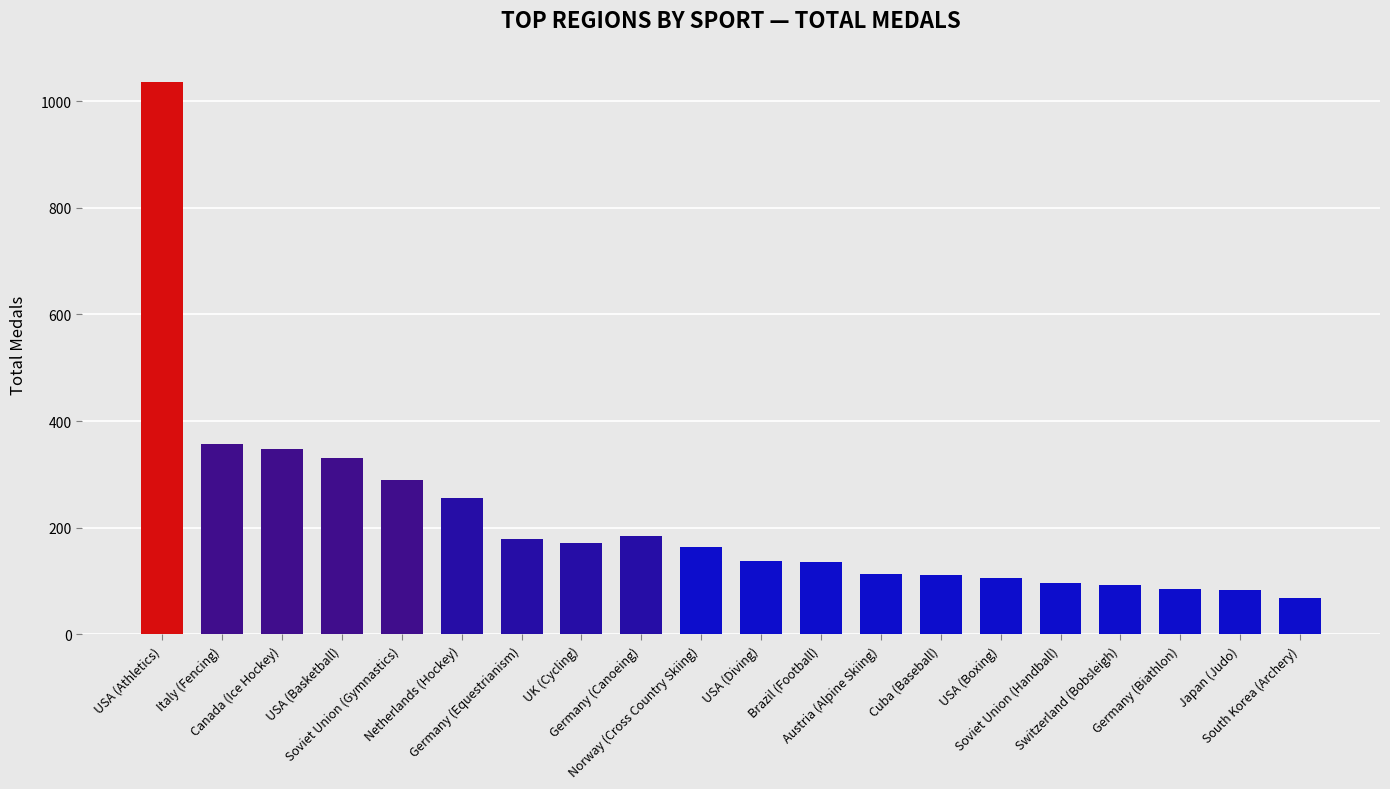

What is the value of the 2nd bar from the left?

358